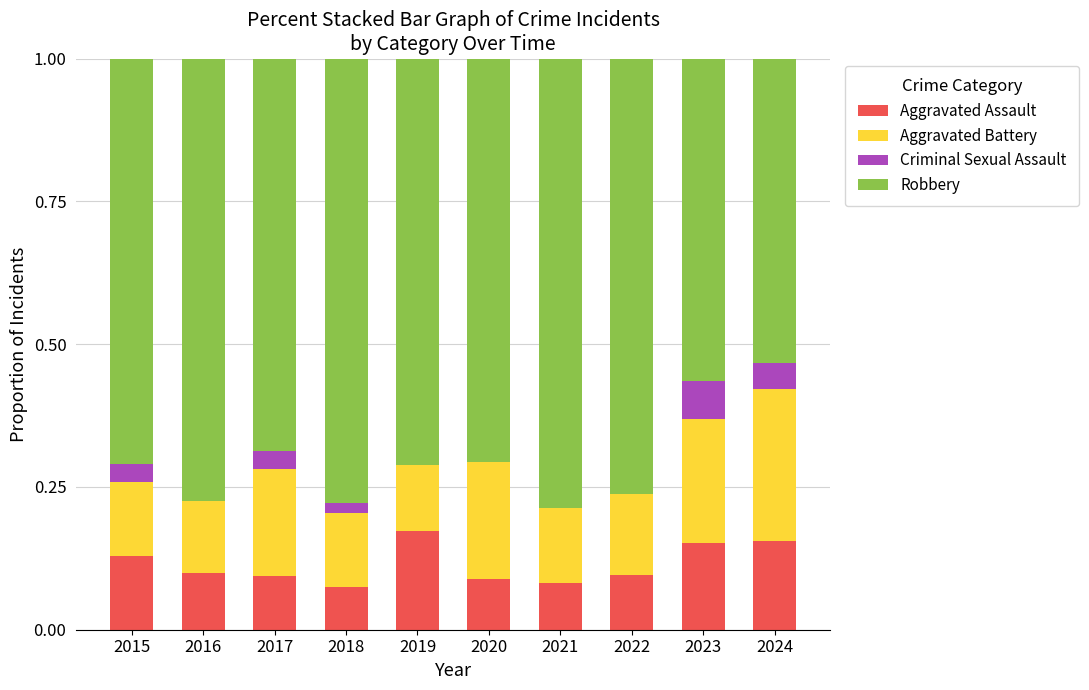

What is the sum of all Aggravated Assault values?

1.1